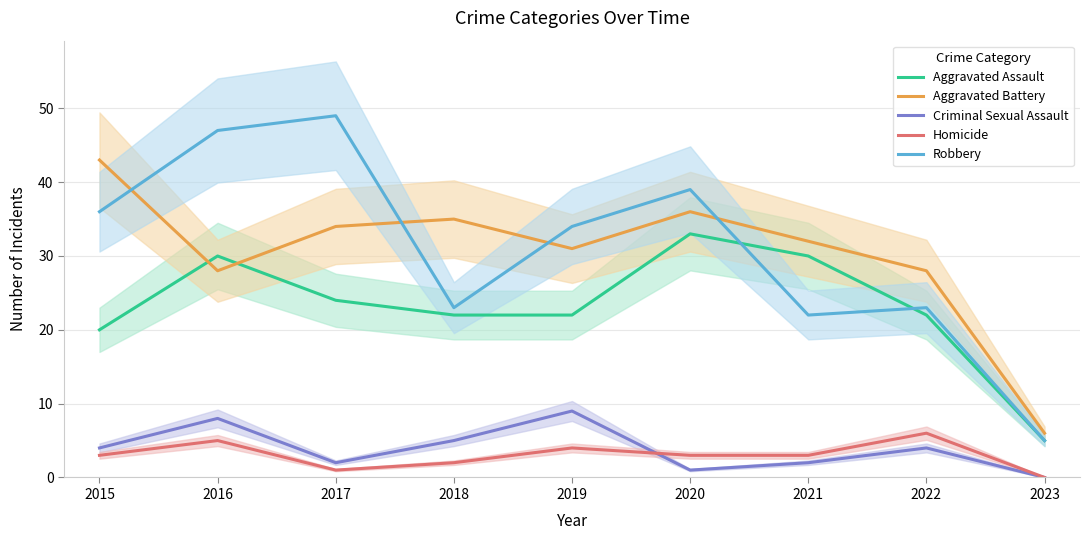

True or false: Homicide and Aggravated Assault intersect in this chart.

False